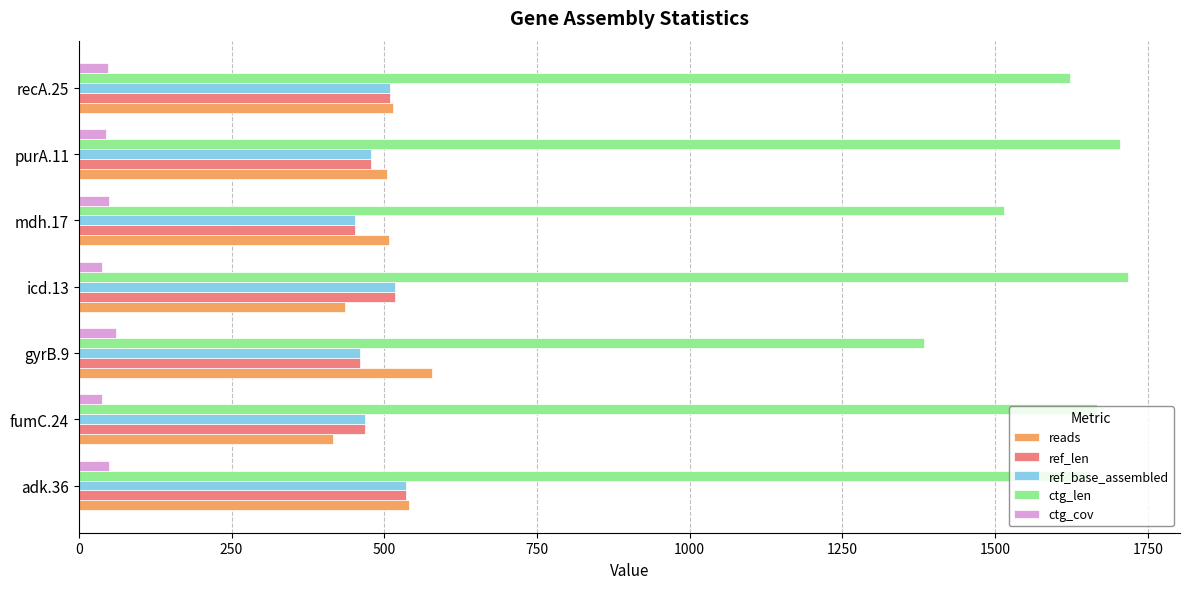

Which series has the widest spread of values?

ctg_len